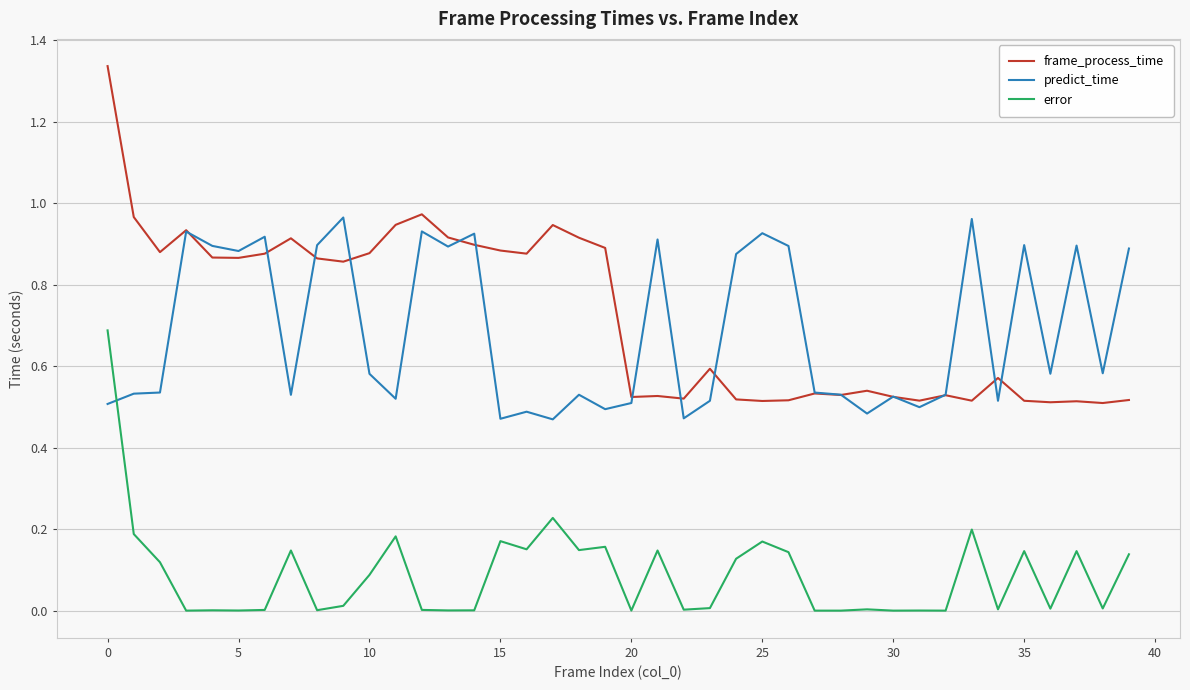

Which series has the largest range (max minus min)?

frame_process_time